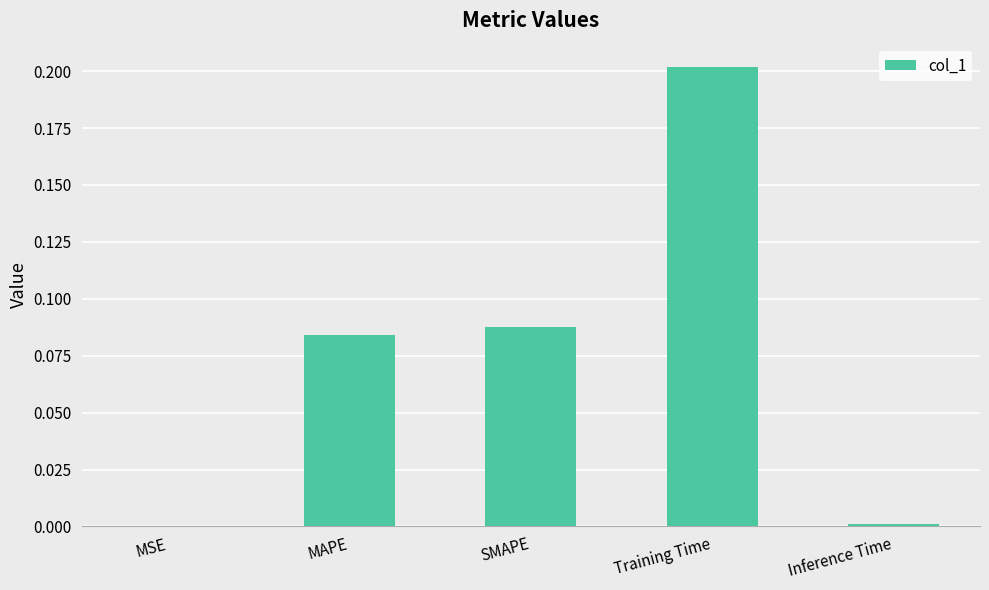

True or false: the data shows 0.0 at MSE.

True